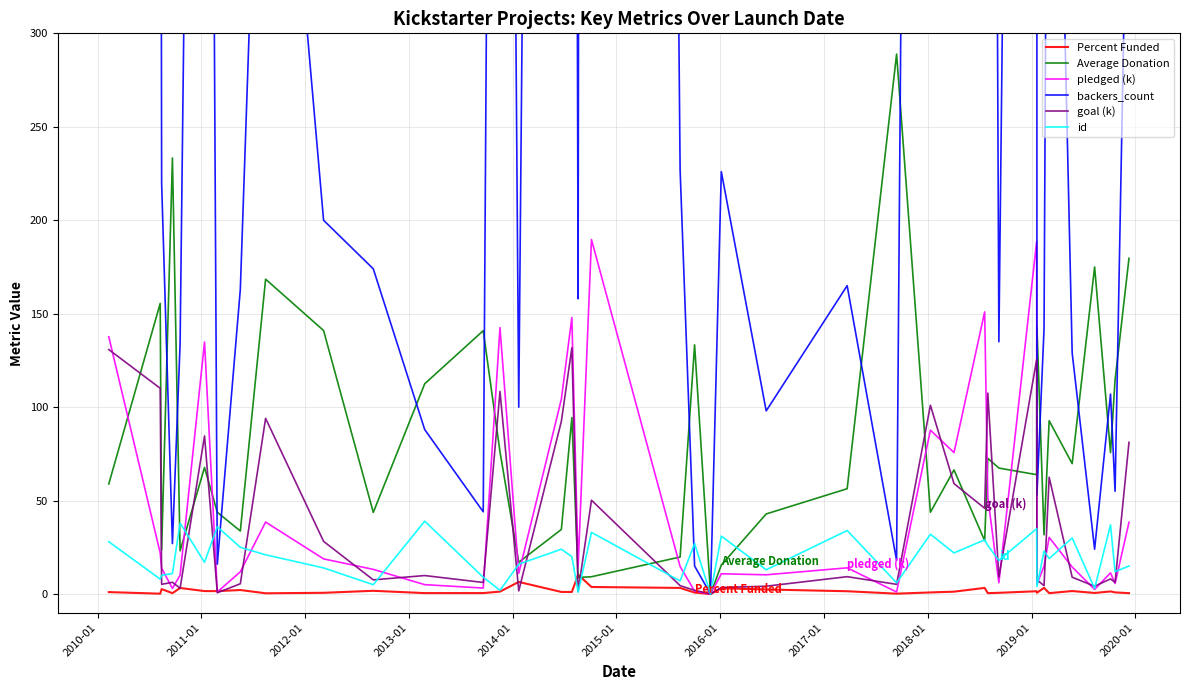

What is the highest value of the pledged (k) series?

189.7